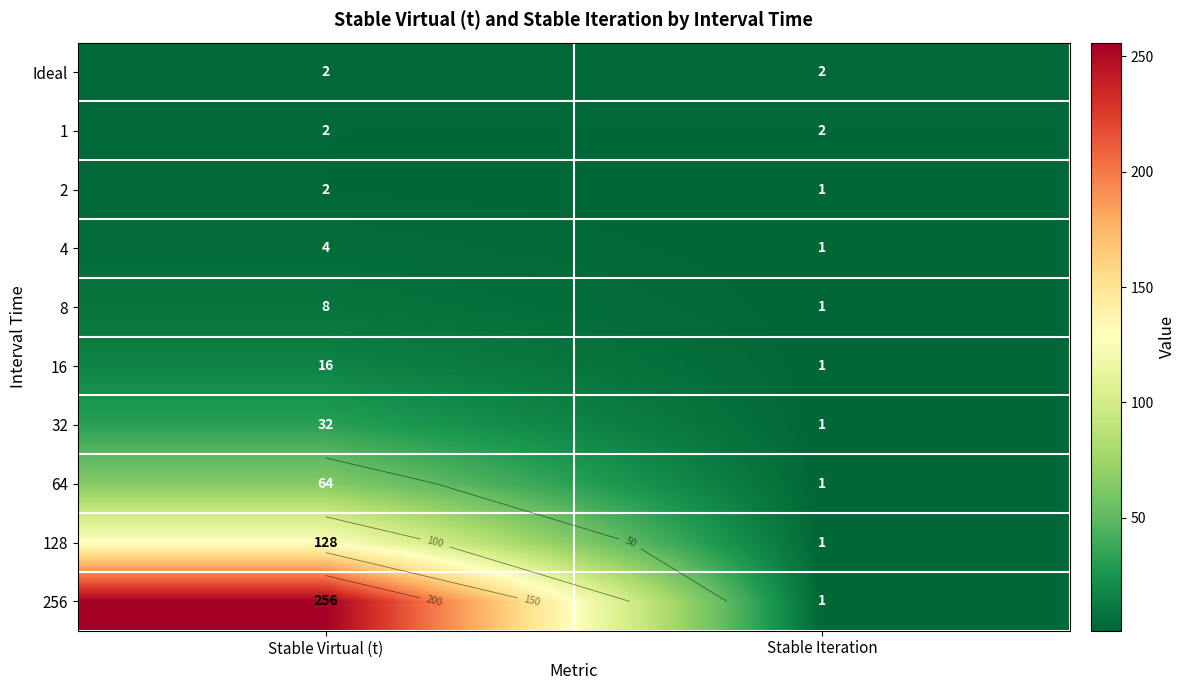

Rank the series by their maximum value, from highest to lowest.

256, 128, 64, 32, 16, 8, 4, Ideal, 1, 2